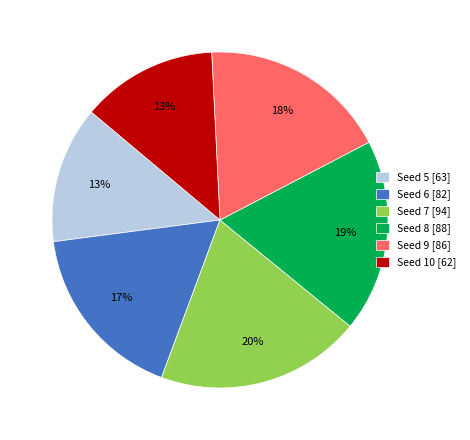

To the nearest percent, what is the difference between the largest and smallest slice percentages?

7%